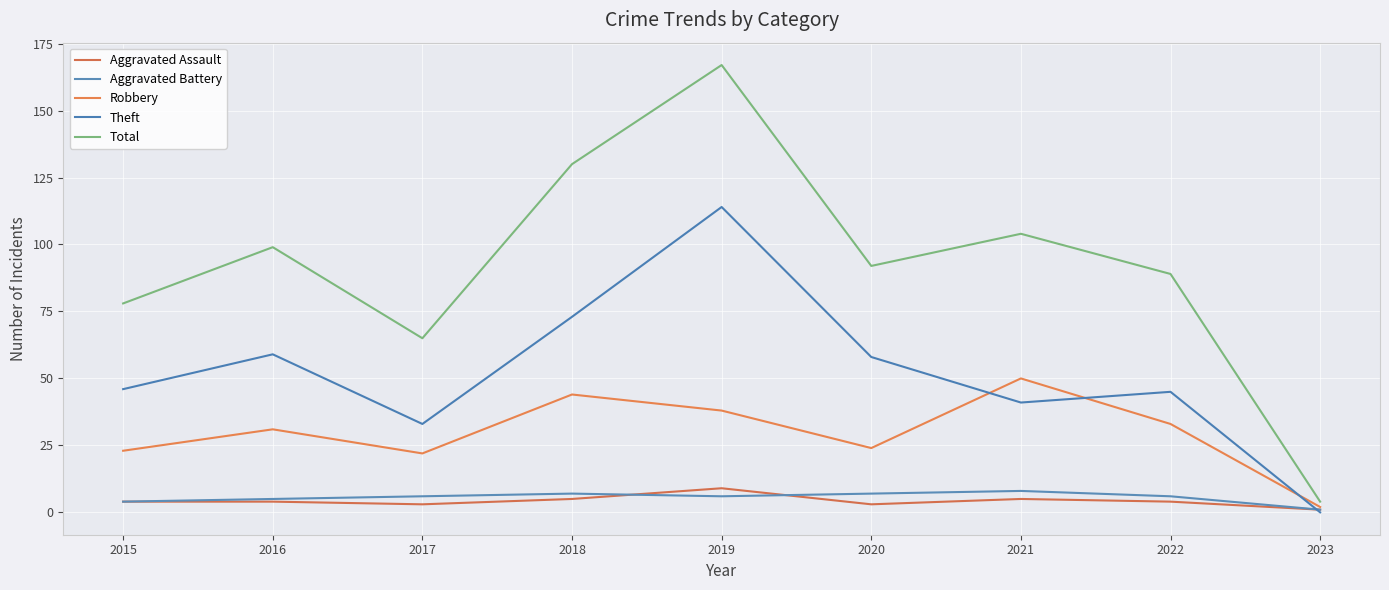

Where is the first local minimum for Aggravated Assault?

2017